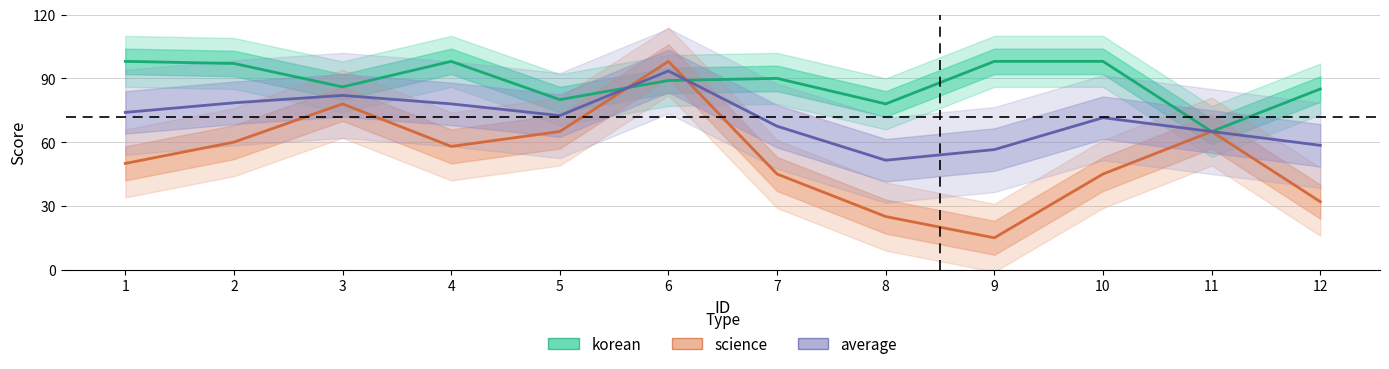

How many times do science and average cross each other?

2